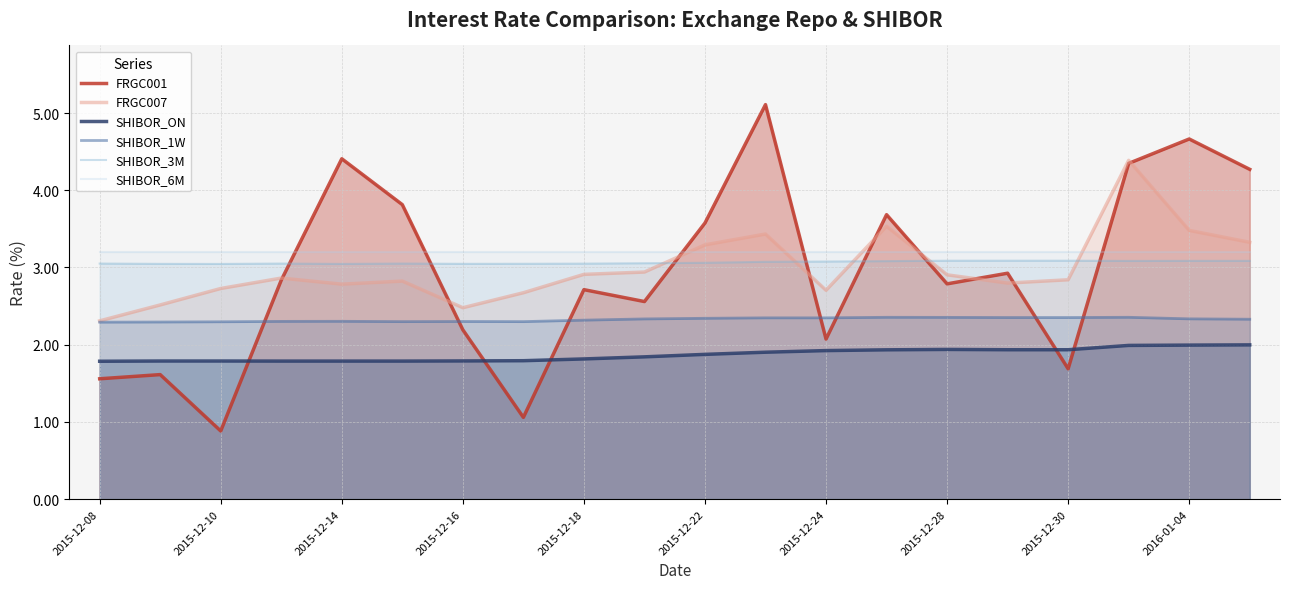

Which series changed the most between 2015-12-24 and 2016-01-04?

FRGC001